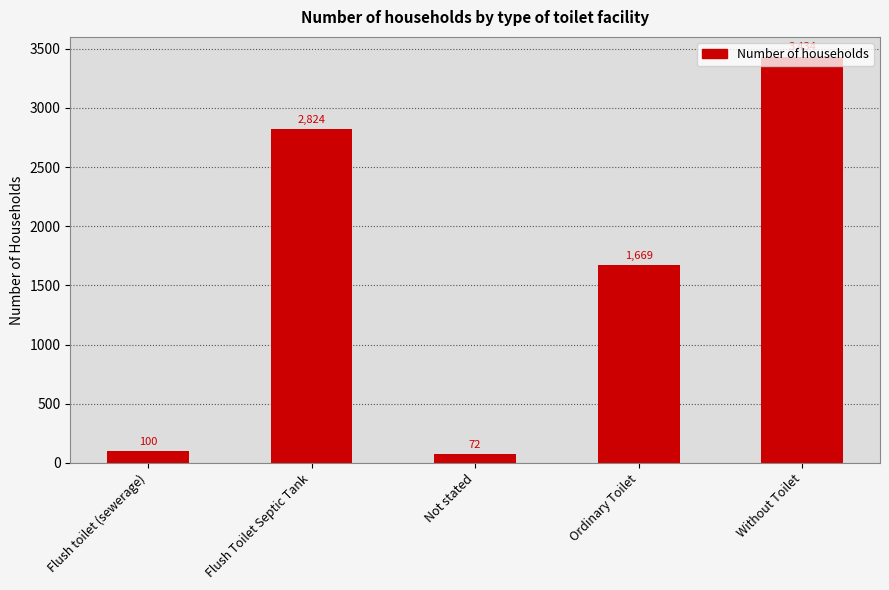

The chart shows a value of 2824 at Flush Toilet Septic Tank. True or false?

True